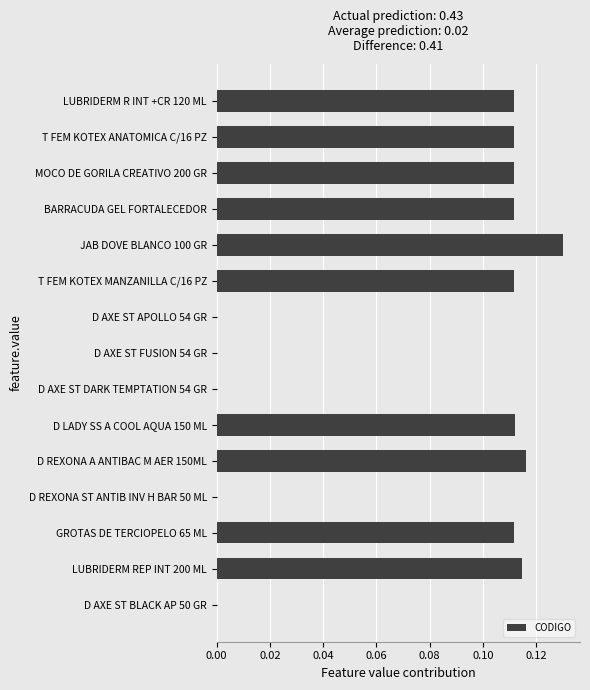

At which category does the chart reach its peak across all series?

JAB DOVE BLANCO 100 GR